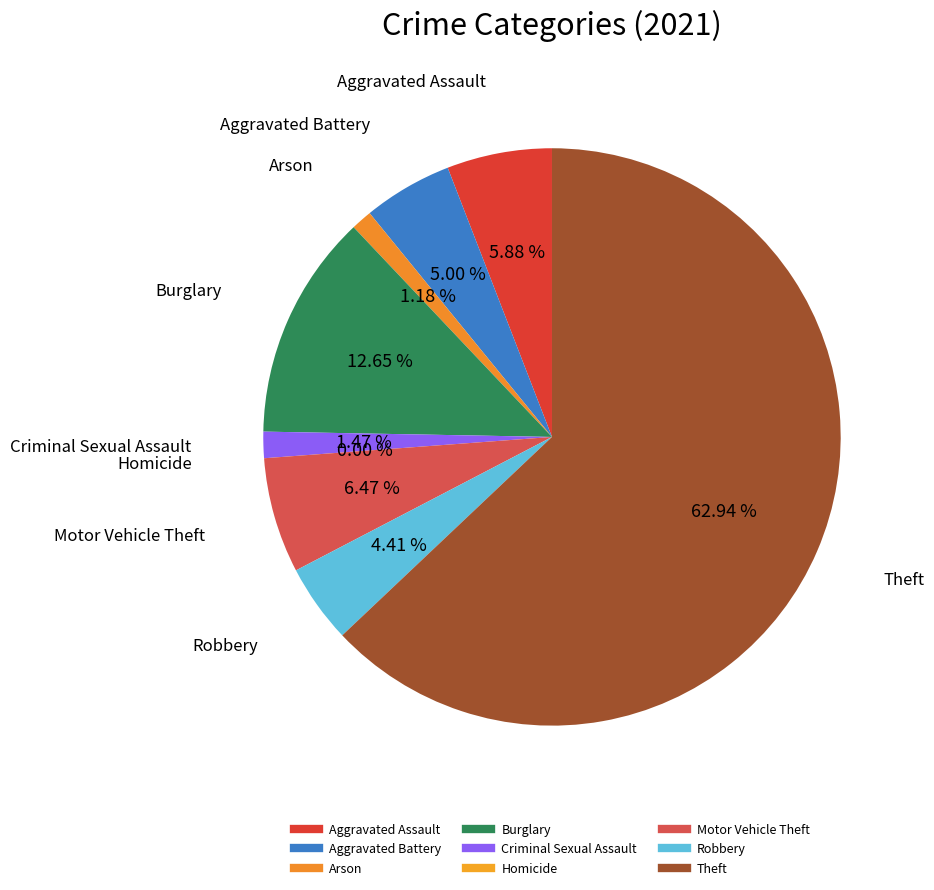

Is it true that Burglary is 22% of the pie?

False